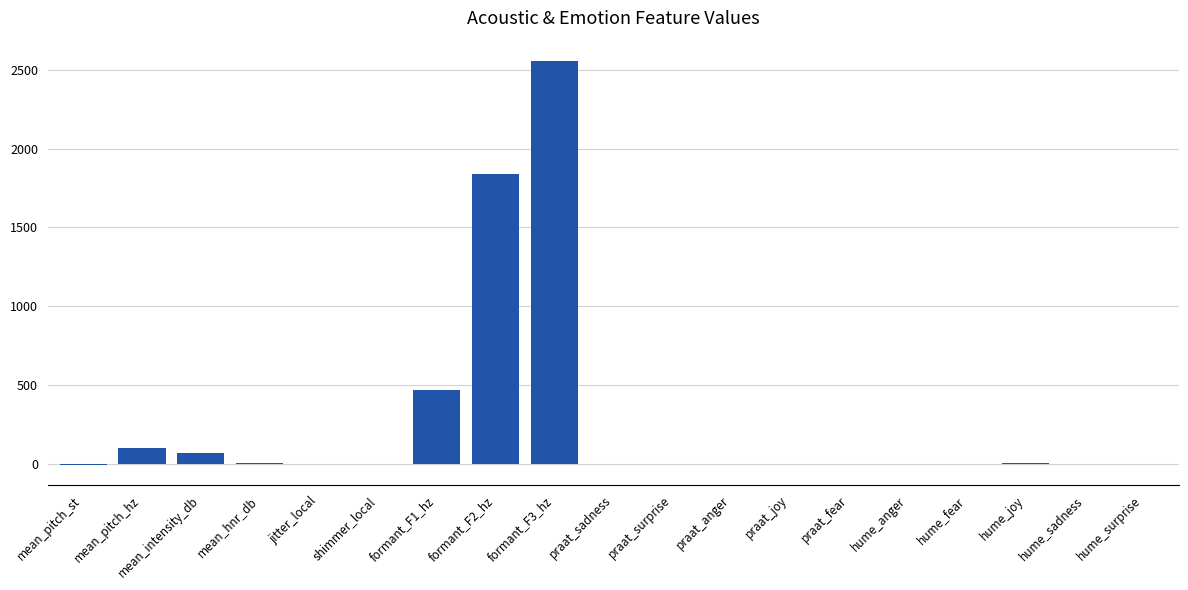

What is the change in value from praat_sadness to praat_surprise?

-0.1